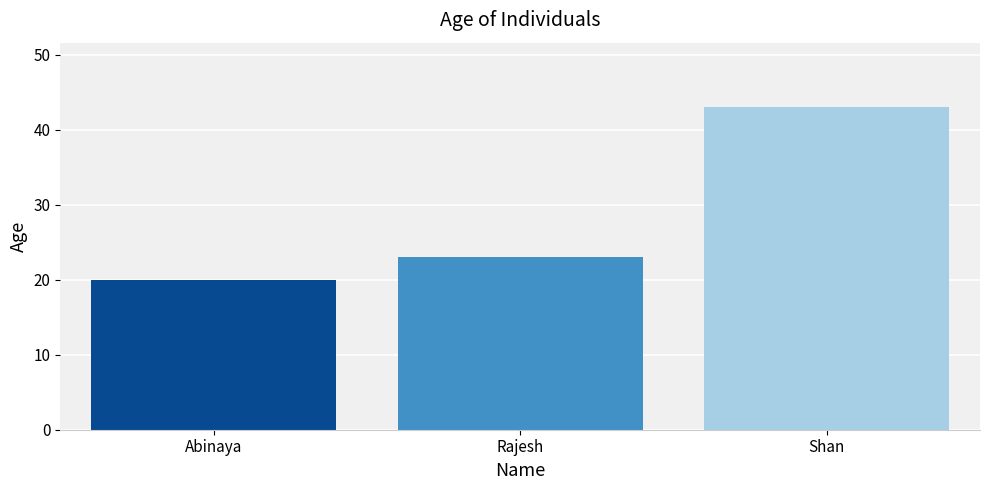

What is the label of the 1st bar from the left?

Abinaya